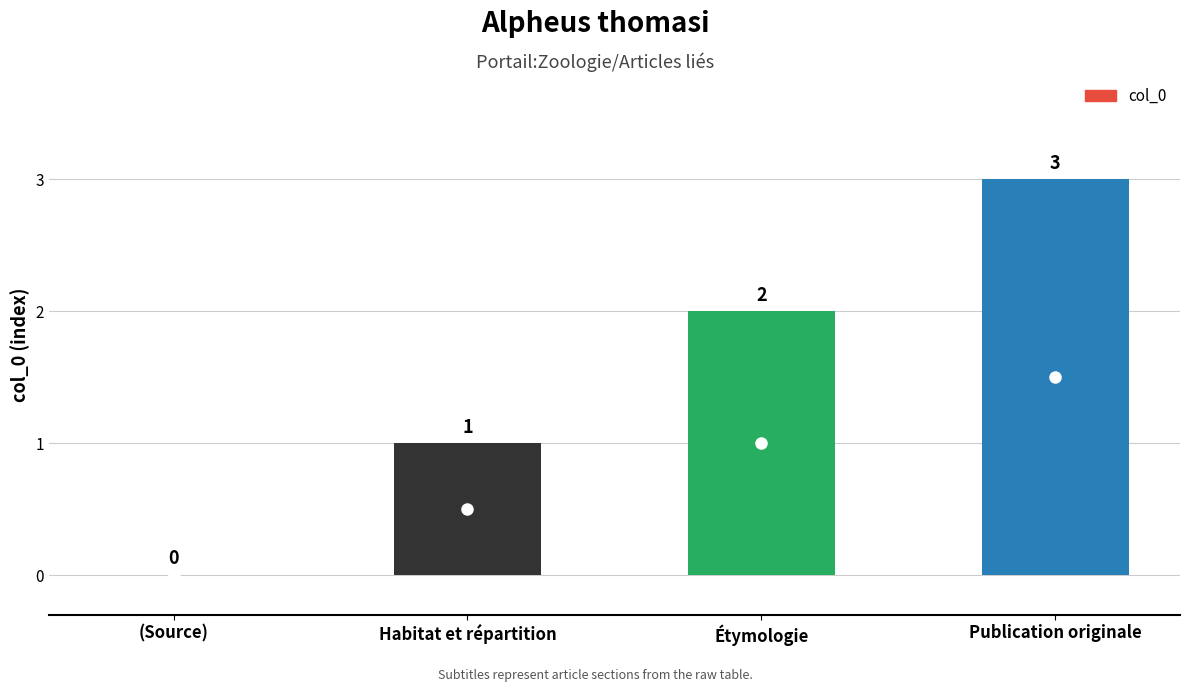

What is the maximum value shown in the chart?

3